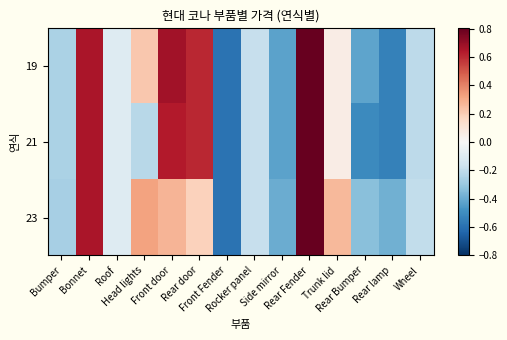

Reading right to left, transcribe all the data shown in this chart.

19: Wheel=-0.2	Rear lamp=-0.5	Rear Bumper=-0.4	Trunk lid=0.1	Rear Fender=0.8	Side mirror=-0.4	Rocker panel=-0.2	Front Fender=-0.6	Rear door=0.6	Front door=0.7	Head lights=0.2	Roof=-0.1	Bonnet=0.7	Bumper=-0.3
21: Wheel=-0.2	Rear lamp=-0.5	Rear Bumper=-0.5	Trunk lid=0.1	Rear Fender=0.8	Side mirror=-0.4	Rocker panel=-0.2	Front Fender=-0.6	Rear door=0.6	Front door=0.6	Head lights=-0.2	Roof=-0.1	Bonnet=0.7	Bumper=-0.3
23: Wheel=-0.2	Rear lamp=-0.4	Rear Bumper=-0.3	Trunk lid=0.3	Rear Fender=0.8	Side mirror=-0.4	Rocker panel=-0.2	Front Fender=-0.6	Rear door=0.2	Front door=0.3	Head lights=0.3	Roof=-0.1	Bonnet=0.7	Bumper=-0.3